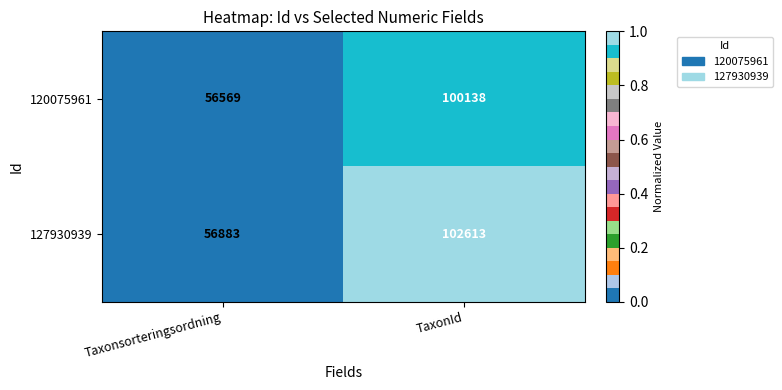

What is the average value of the 127930939 series?

79748